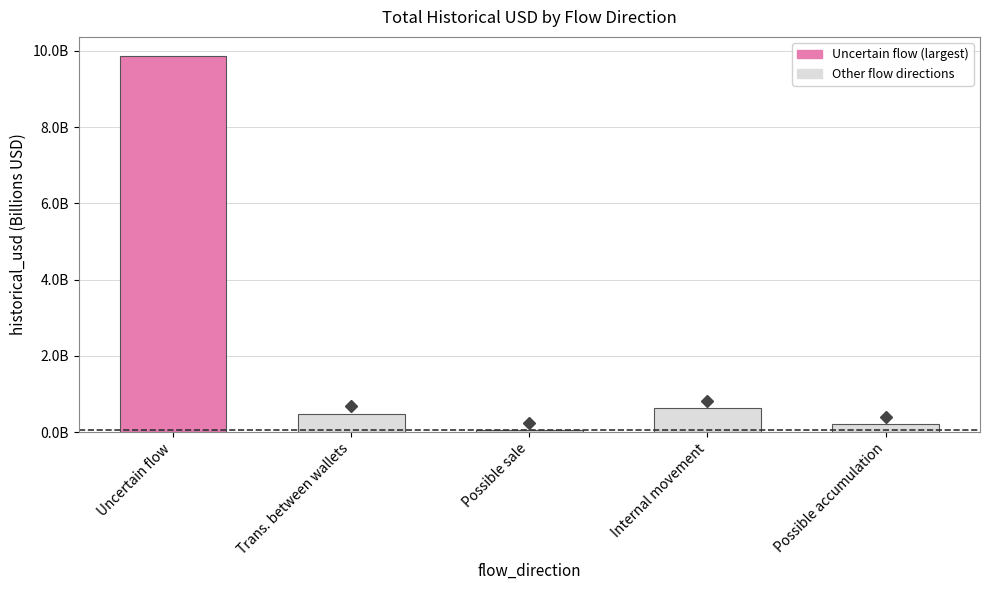

What is the average value?

2.2